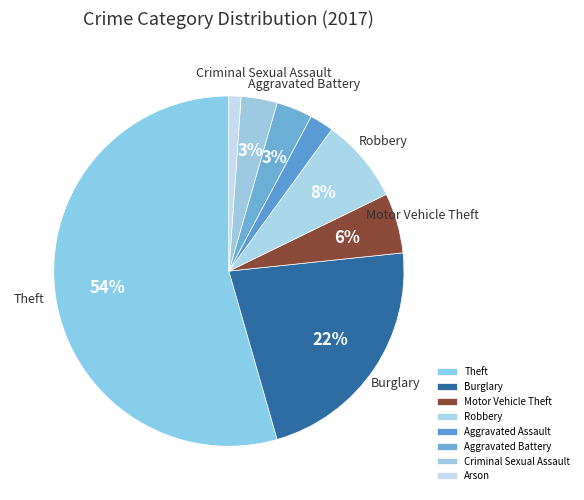

Count the number of slices in the pie.

8